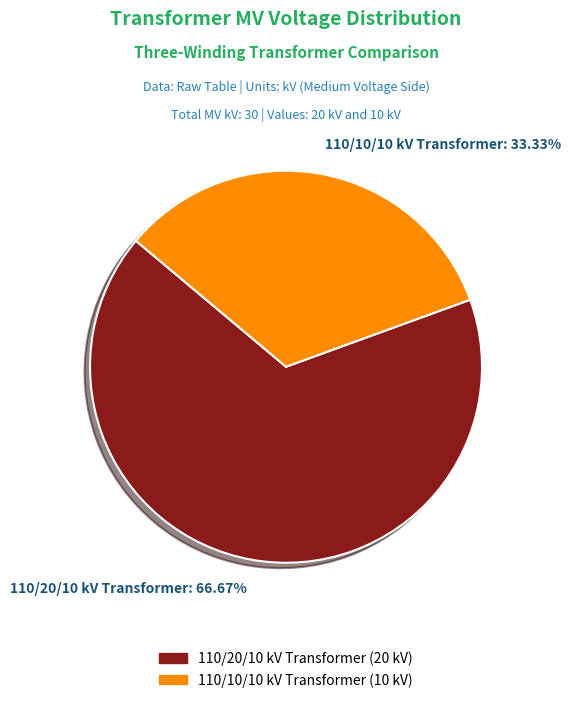

Is there a majority slice in this chart?

Yes